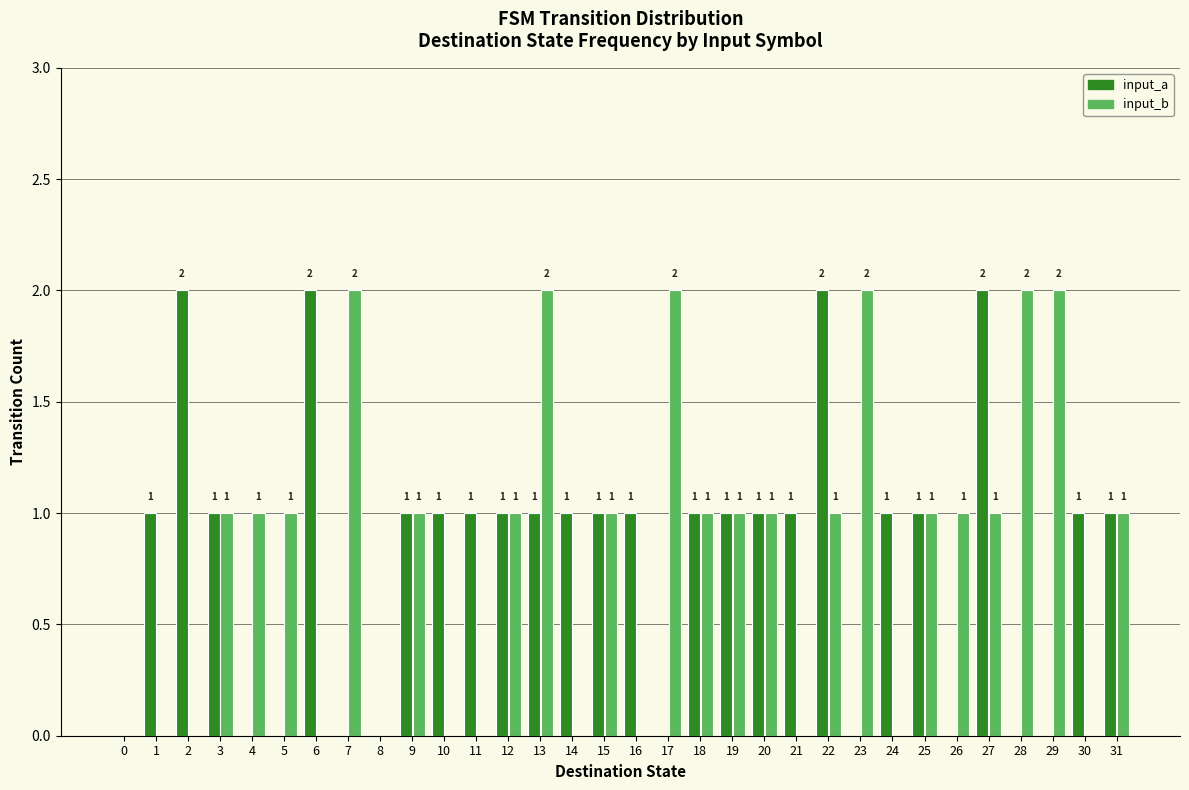

Is the value of input_b at 16 greater than the value of input_a at 19?

No